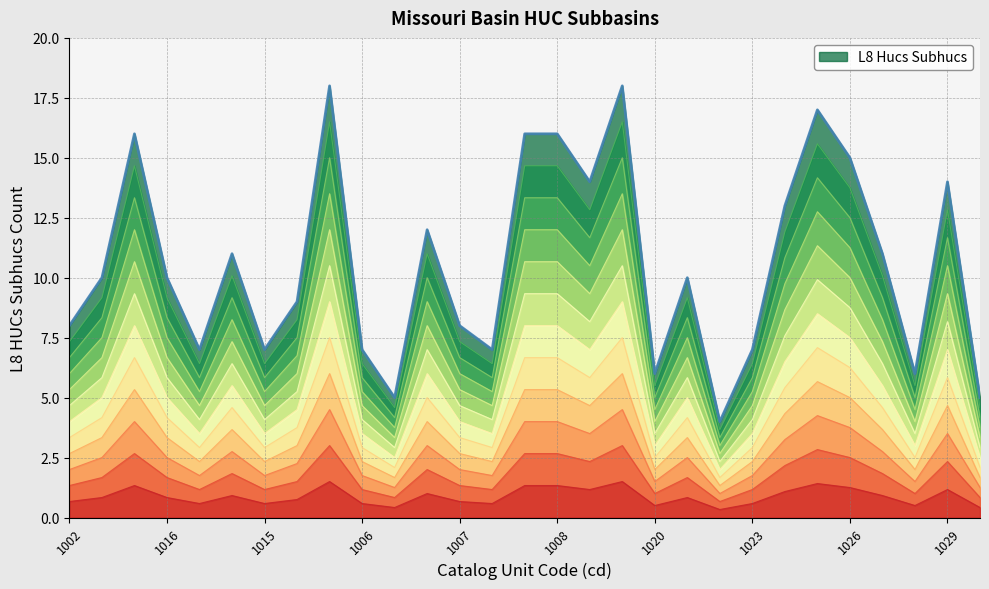

True or false: L8 Hucs Subhucs has a value of 14 at 1029.

True